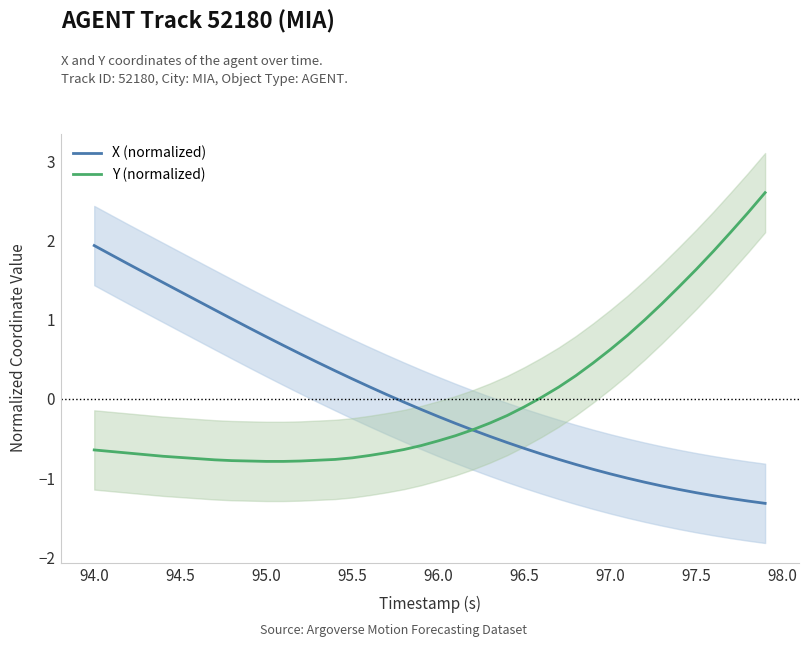

At how many categories does at least one series exceed 0?

32